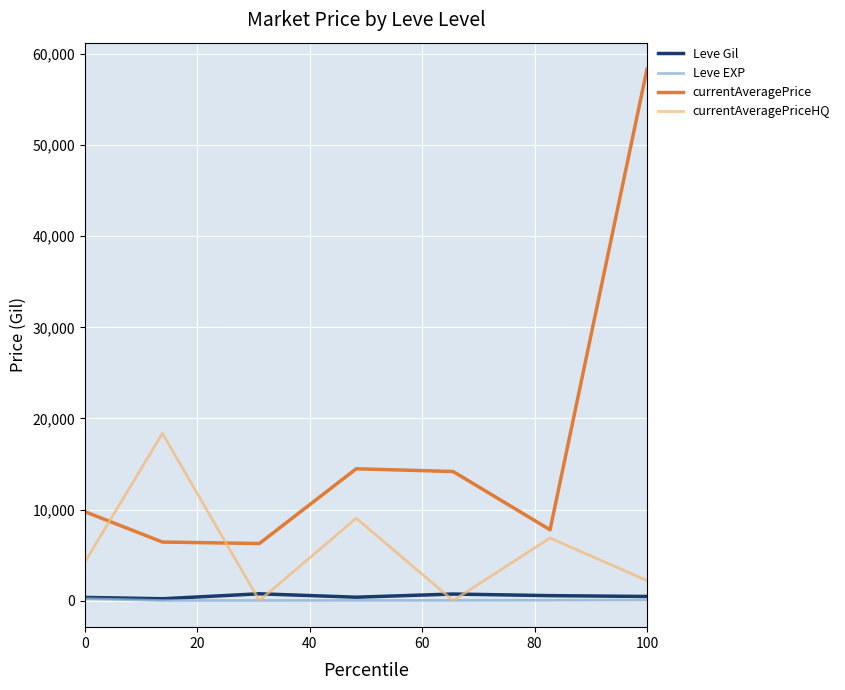

Which series has the largest total across all categories?

currentAveragePrice